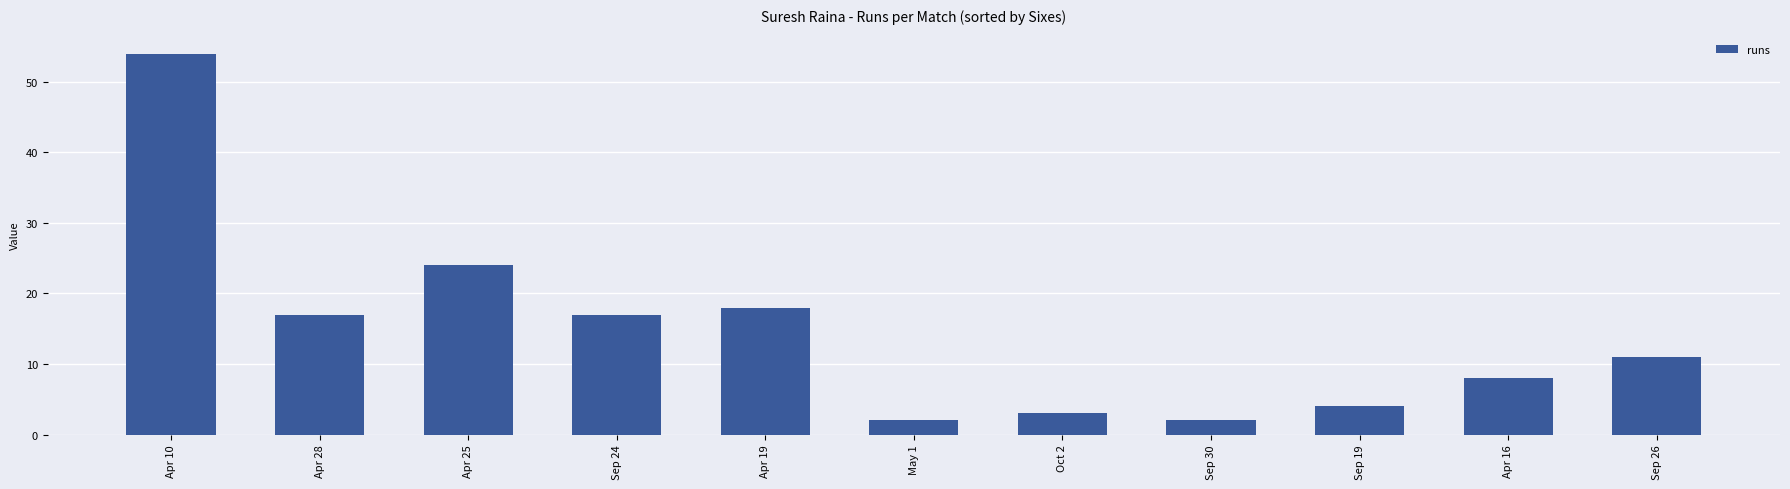

What is the difference between the maximum and second lowest values?

52